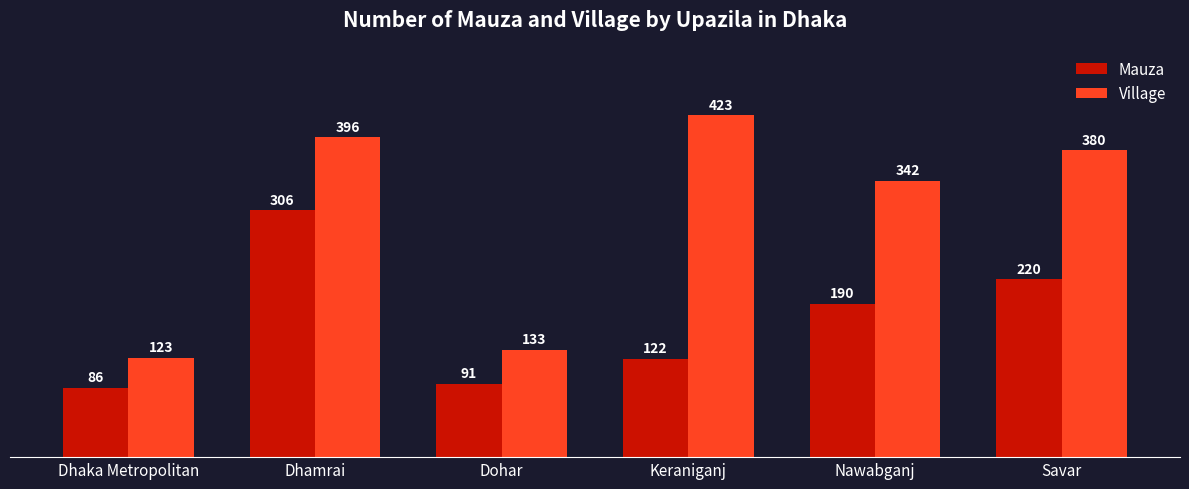

Reading right to left, extract all data points from this chart.

Mauza: Savar=220	Nawabganj=190	Keraniganj=122	Dohar=91	Dhamrai=306	Dhaka Metropolitan=86
Village: Savar=380	Nawabganj=342	Keraniganj=423	Dohar=133	Dhamrai=396	Dhaka Metropolitan=123